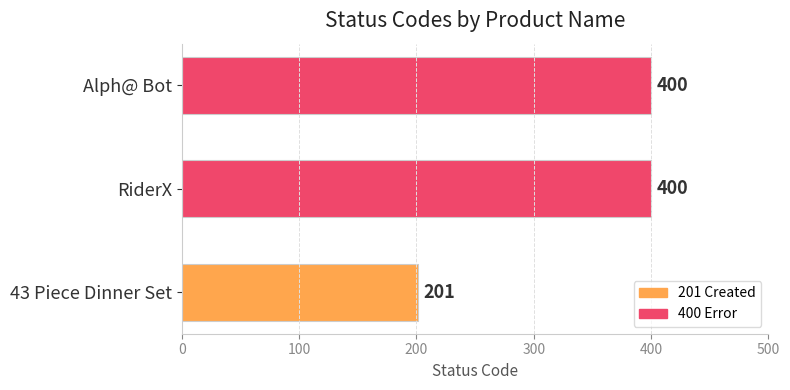

What is the difference between the maximum and minimum values?

199